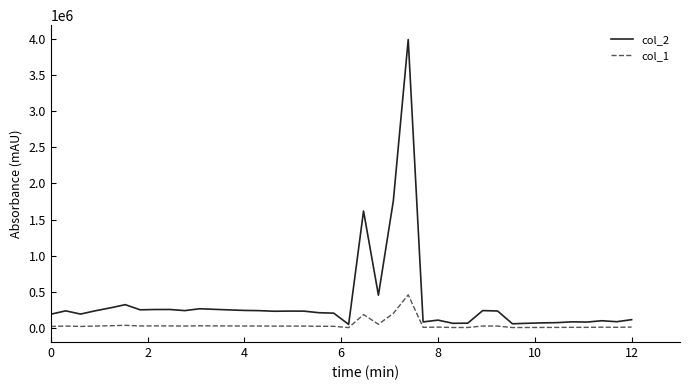

Which series has the largest range (max minus min)?

col_2